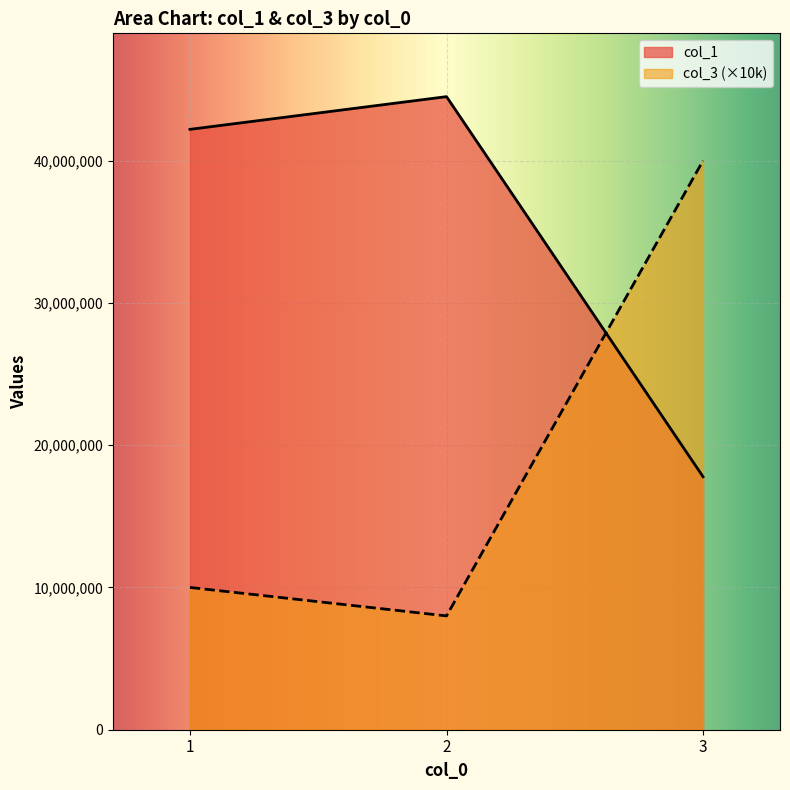

At which label is col_3 closest to 24000000?

1